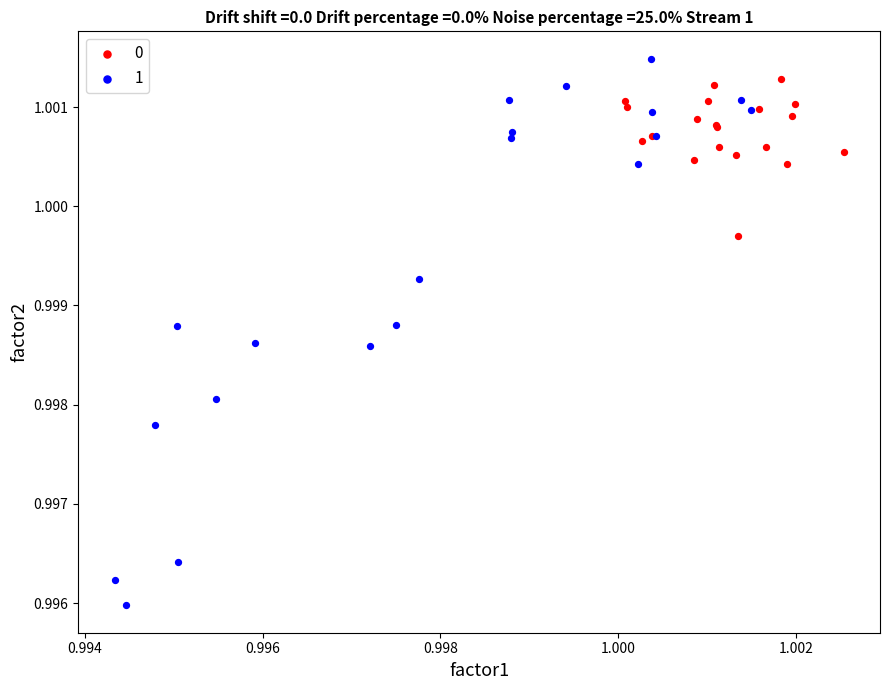

What are all the series names shown in the legend?

0, 1